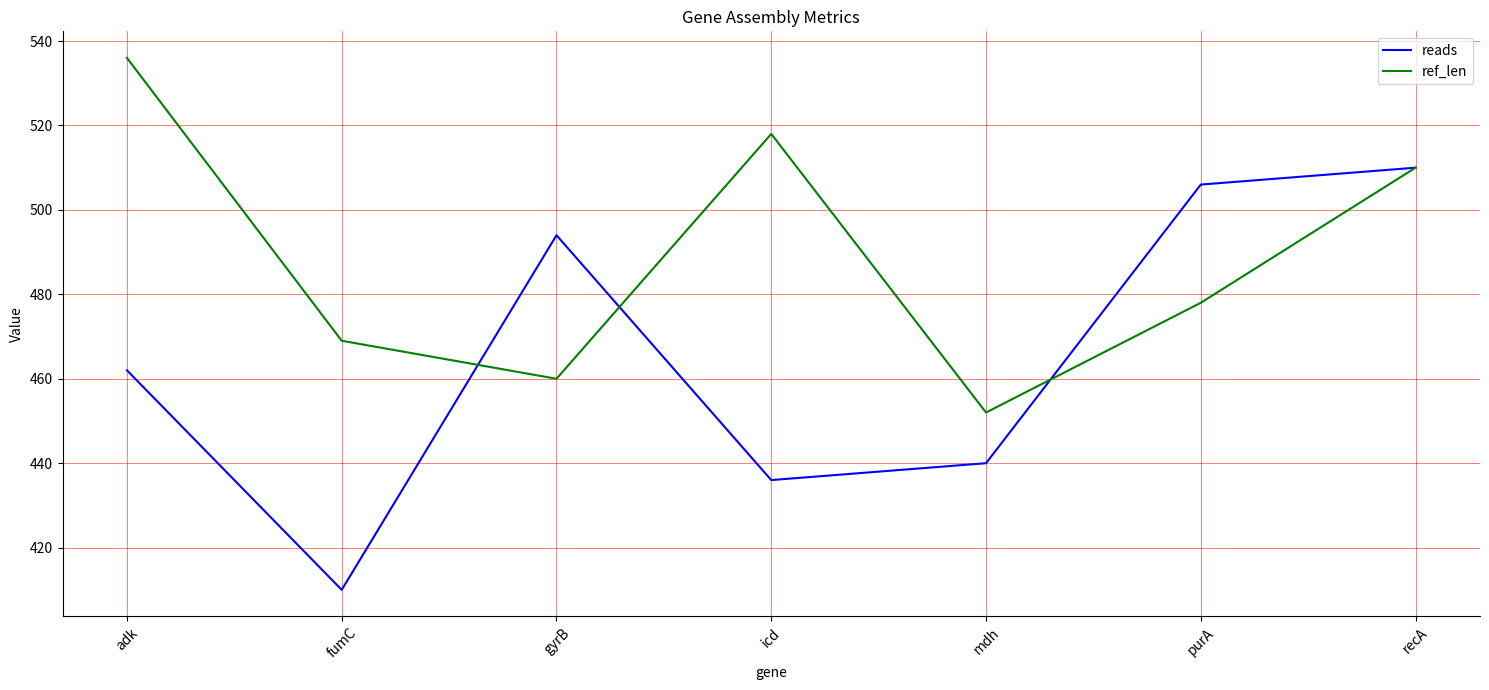

What is the maximum value shown in the chart?

536